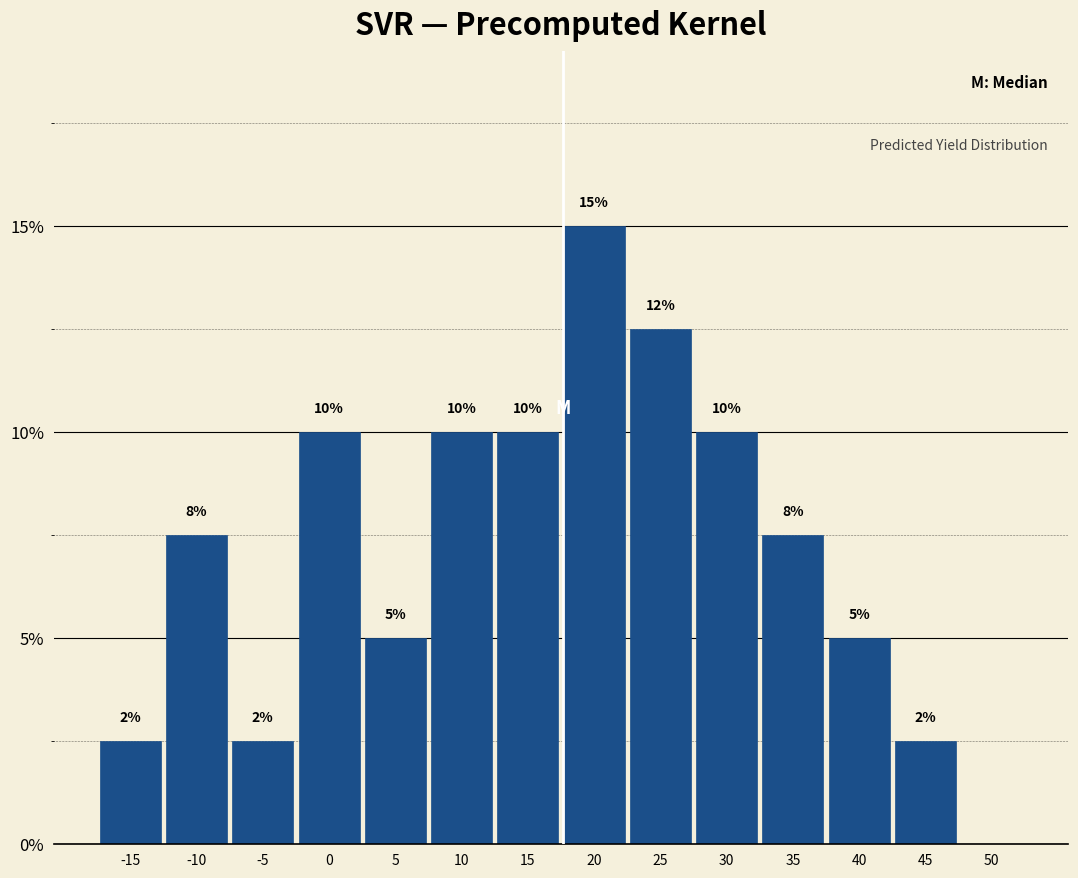

What is the sum of the values at 15 and 10?

20.0